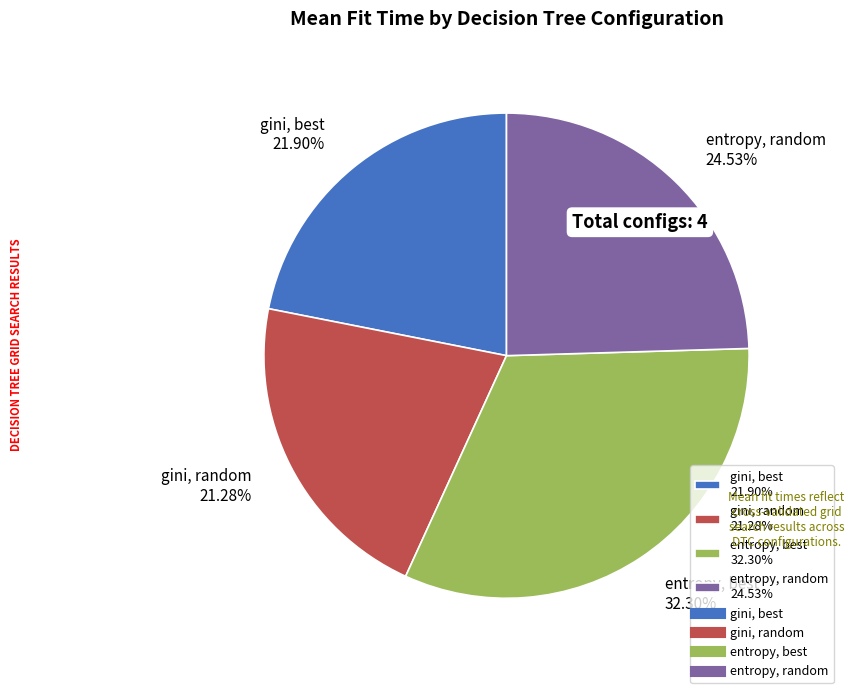

To the nearest percent, what portion does entropy, random represent?

25%